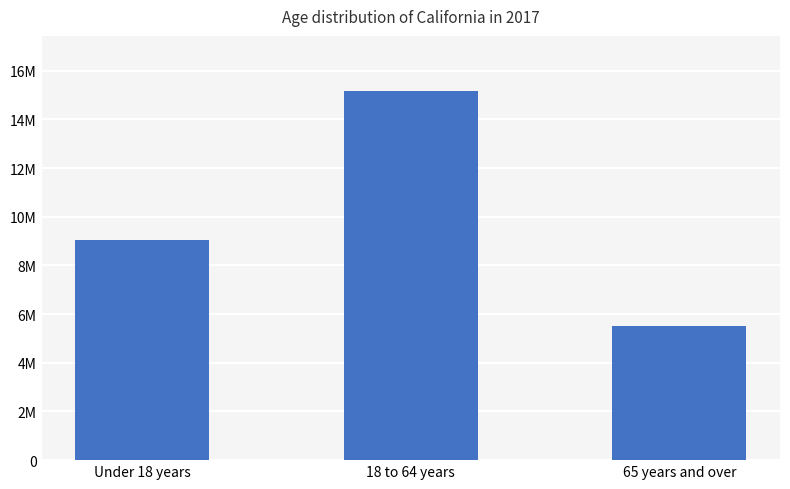

Does the chart contain any negative values?

No